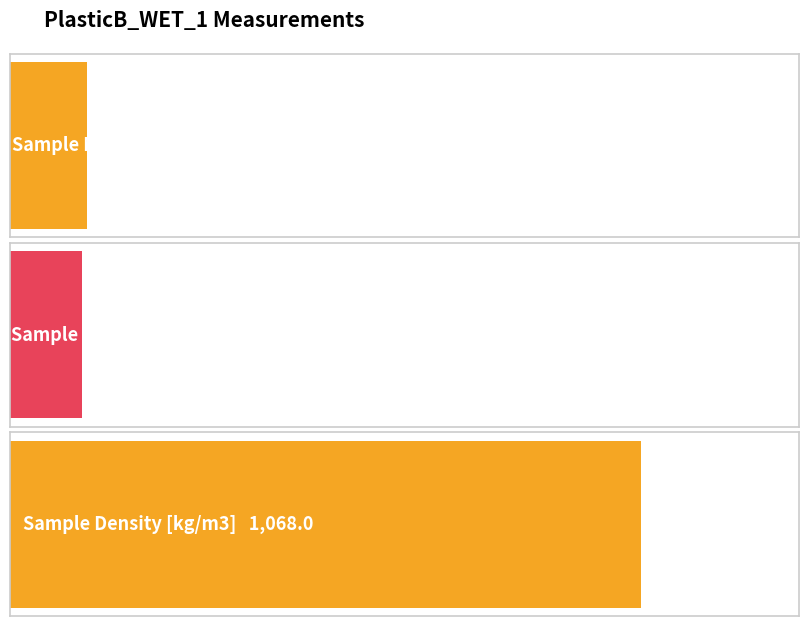

What is the sum of all values?

1320.3